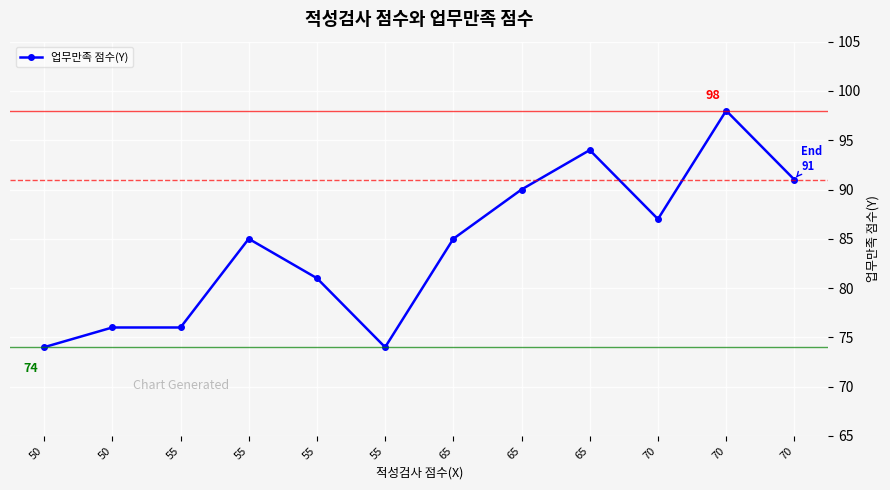

How many lines are shown in the chart?

1